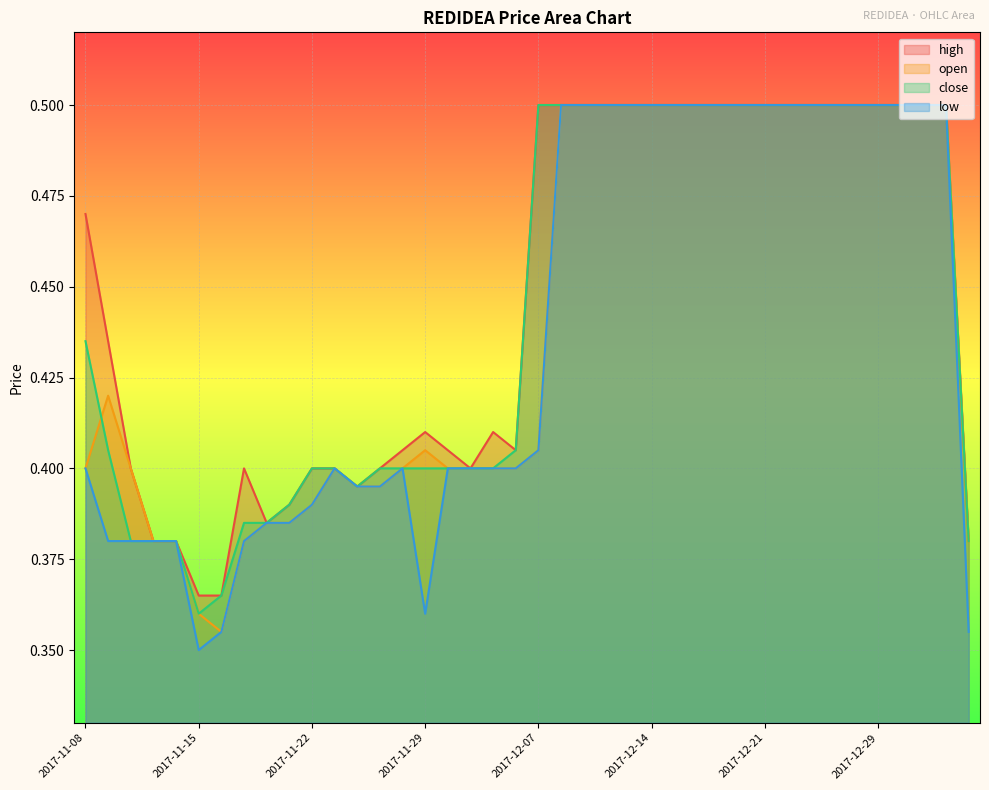

At how many categories does at least one series exceed 0?

40